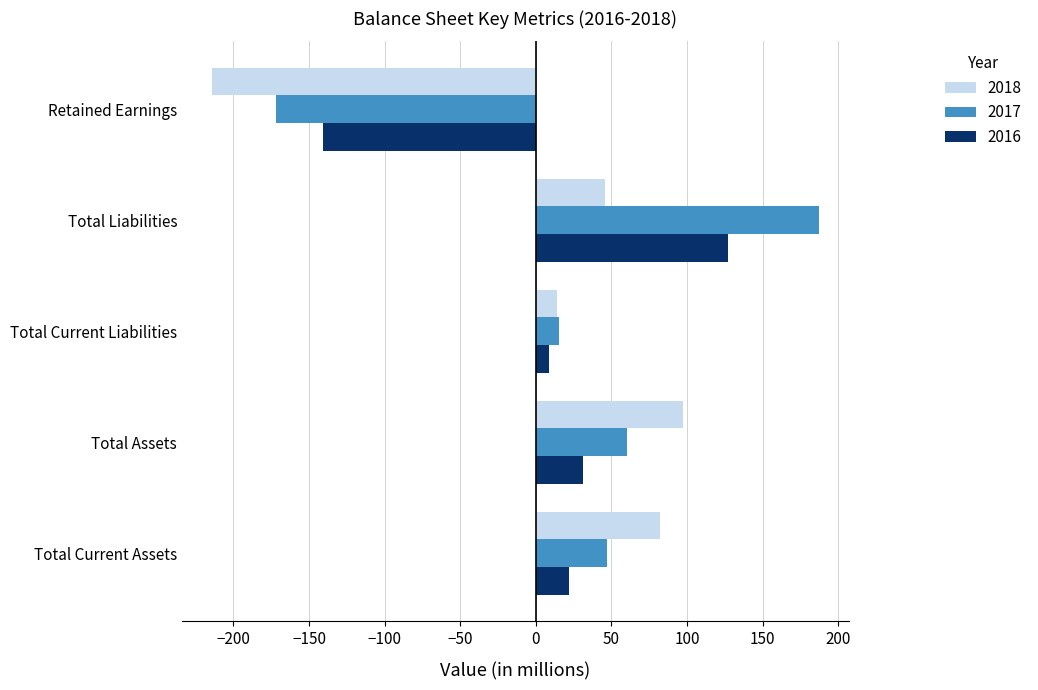

At Retained Earnings, list the series in order from largest to smallest.

2016, 2017, 2018